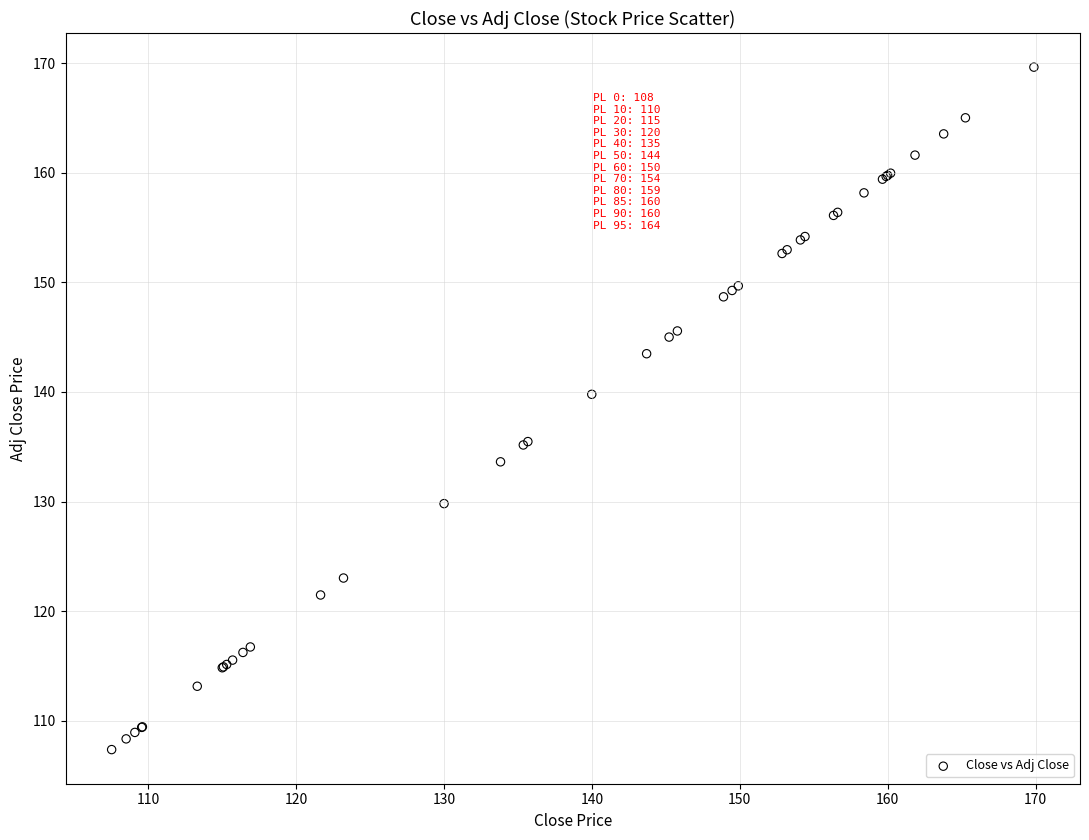

What Y value in the scatter plot is closest to 138?

139.8